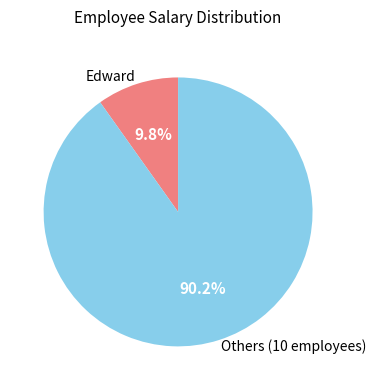

How many segments does this pie chart have?

2